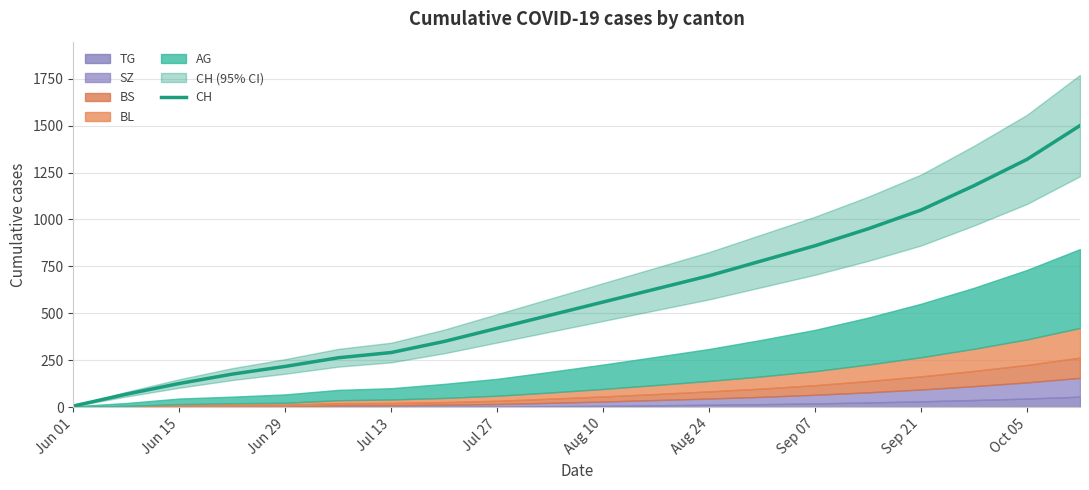

Which category has the lowest value in the CH series?

Jun 01